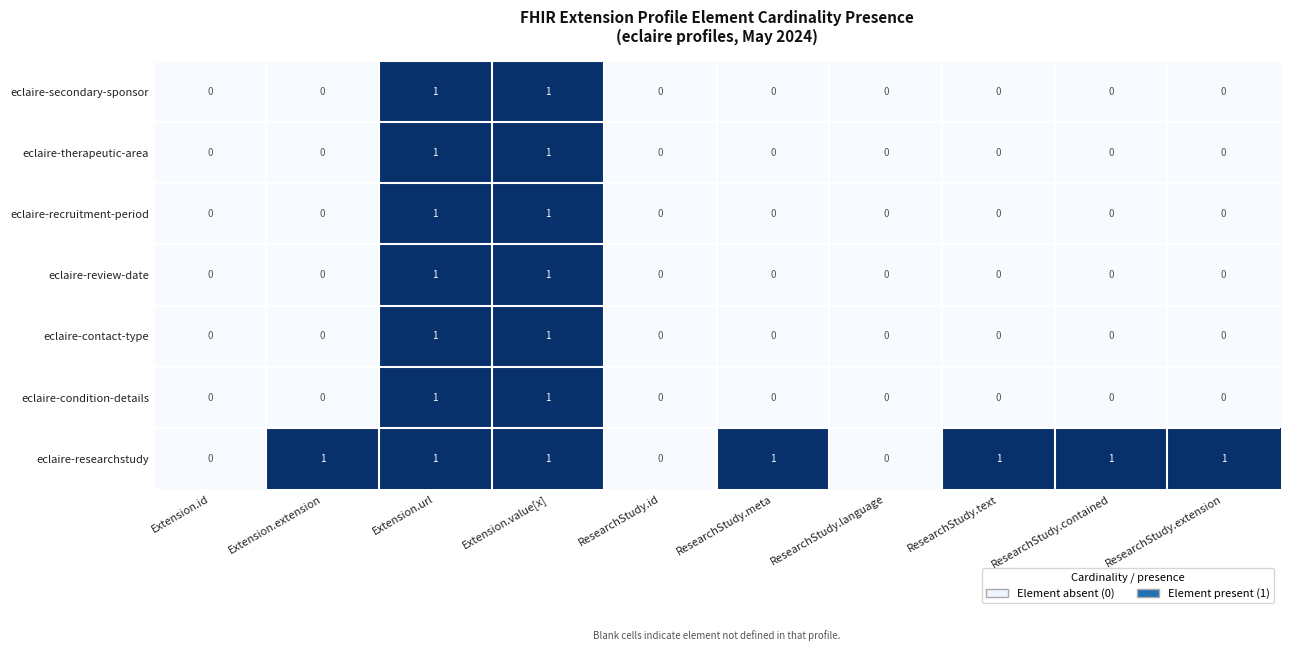

Is it true that eclaire-contact-type equals 0 at Extension.url?

False